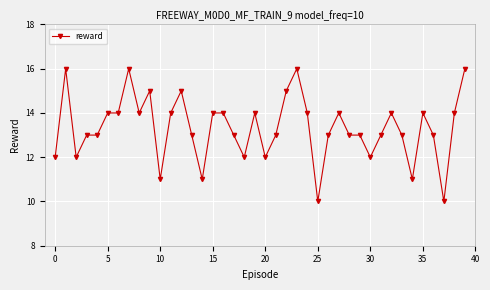

Does the chart display data point markers on the line(s)?

Yes